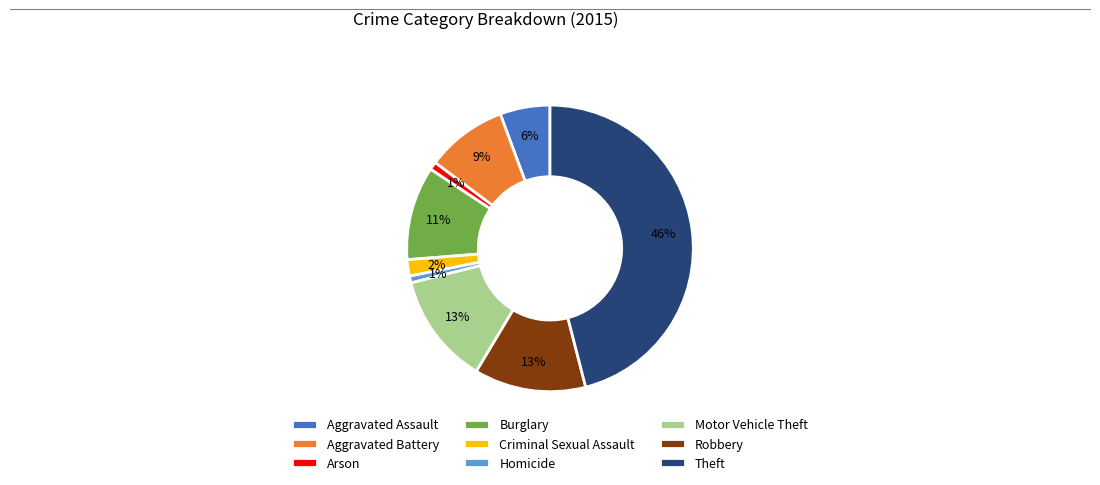

To the nearest percent, what portion does Arson represent?

1%